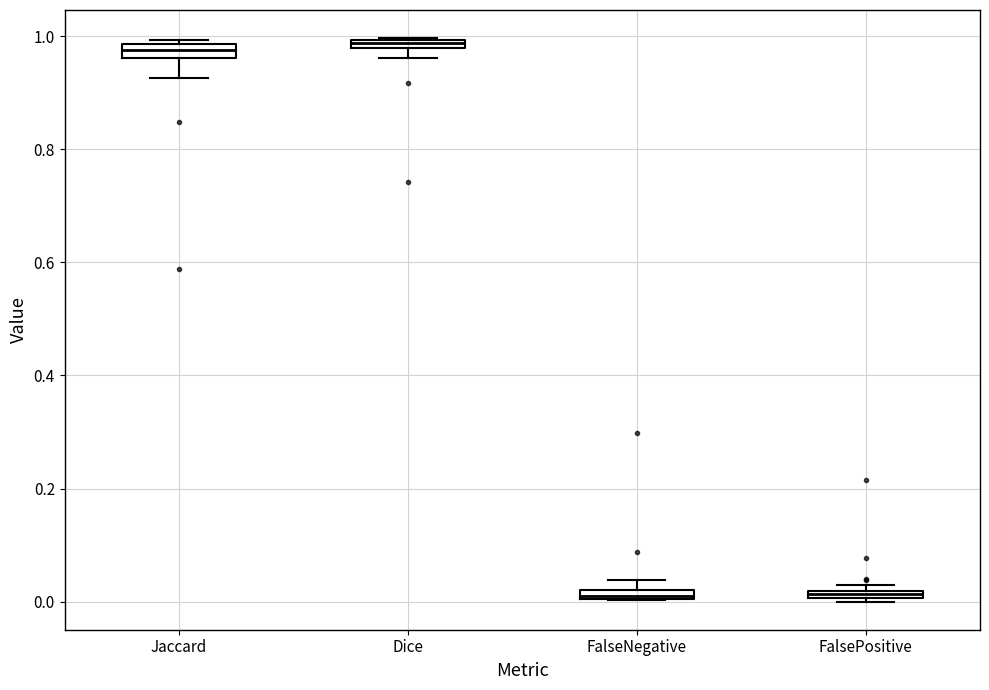

Where does the lower whisker of the box for Jaccard end on the y-axis? The values are not printed on the chart, so give them approximately, as read against the axis.

0.92